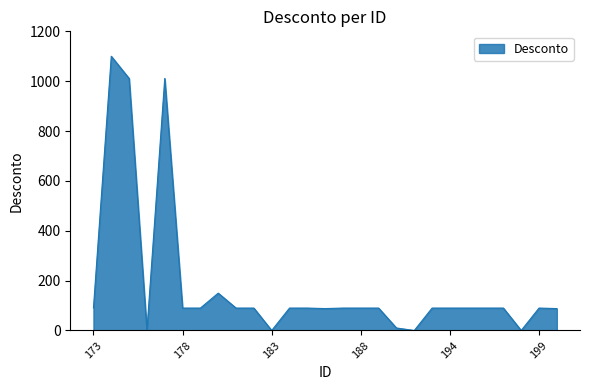

What is the average value?

181.4